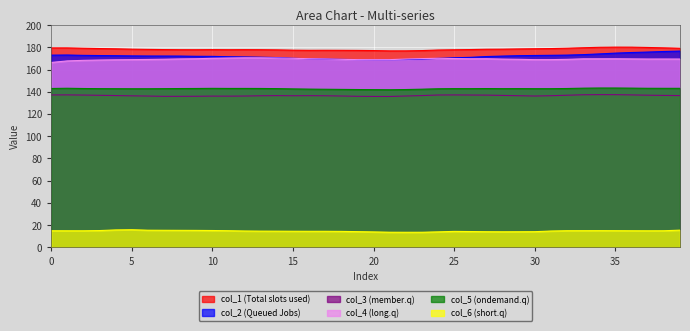

True or false: col_3 and col_1 intersect in this chart.

False